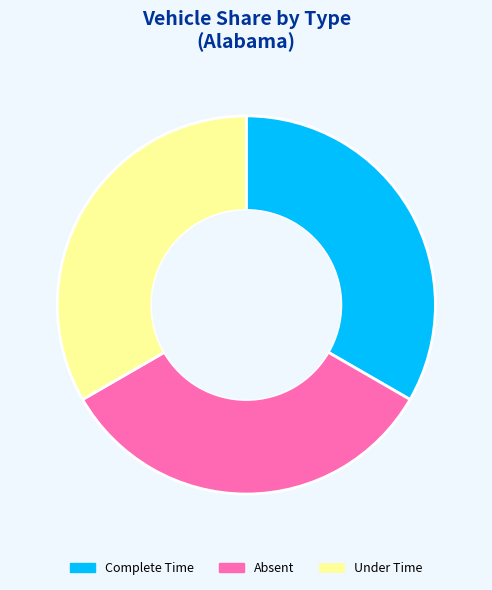

Approximately how many times larger is the value at Under Time compared to Absent?

1.0